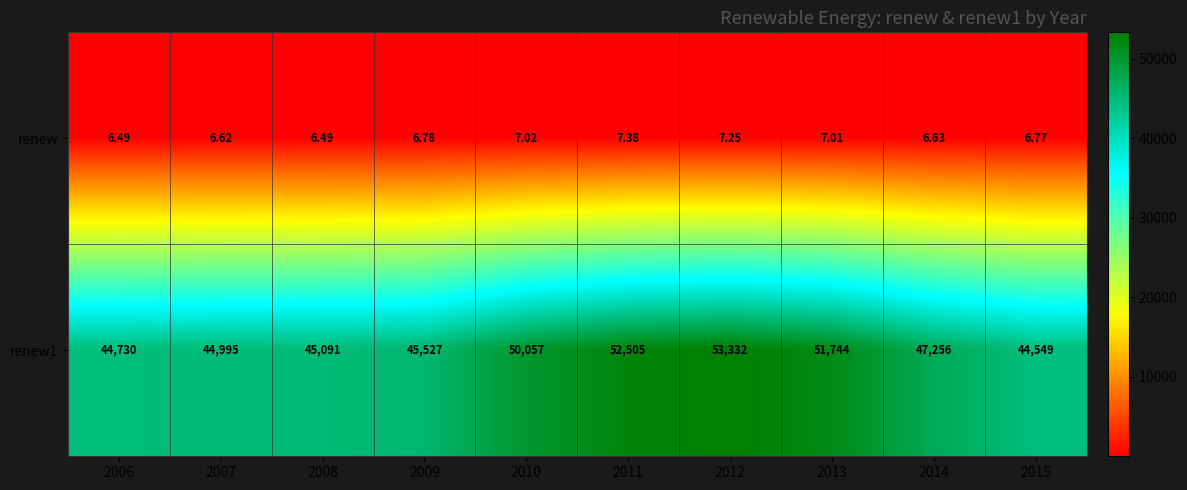

List the series in order of their peak value, highest first.

renew1, renew